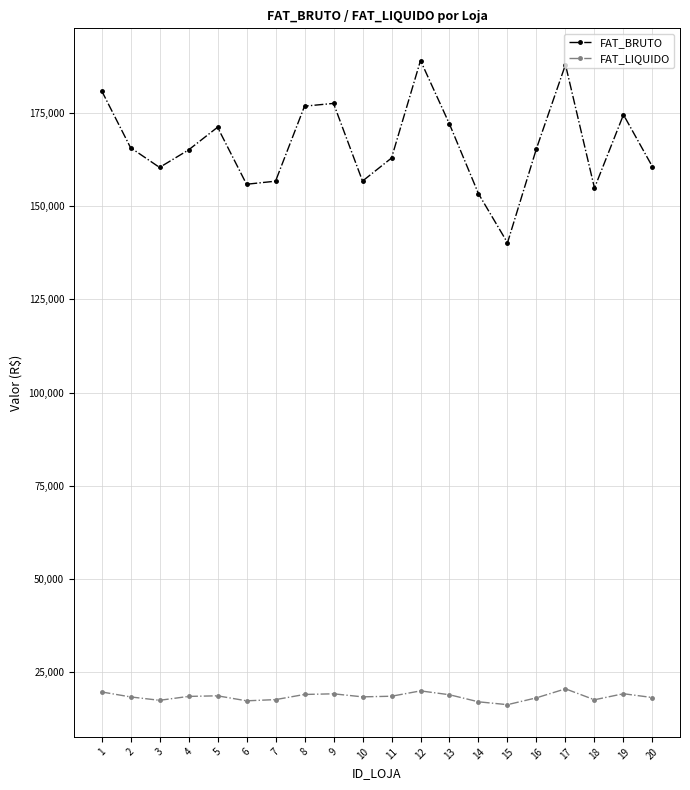

List the series in order of their overall mean, highest first.

FAT_BRUTO, FAT_LIQUIDO